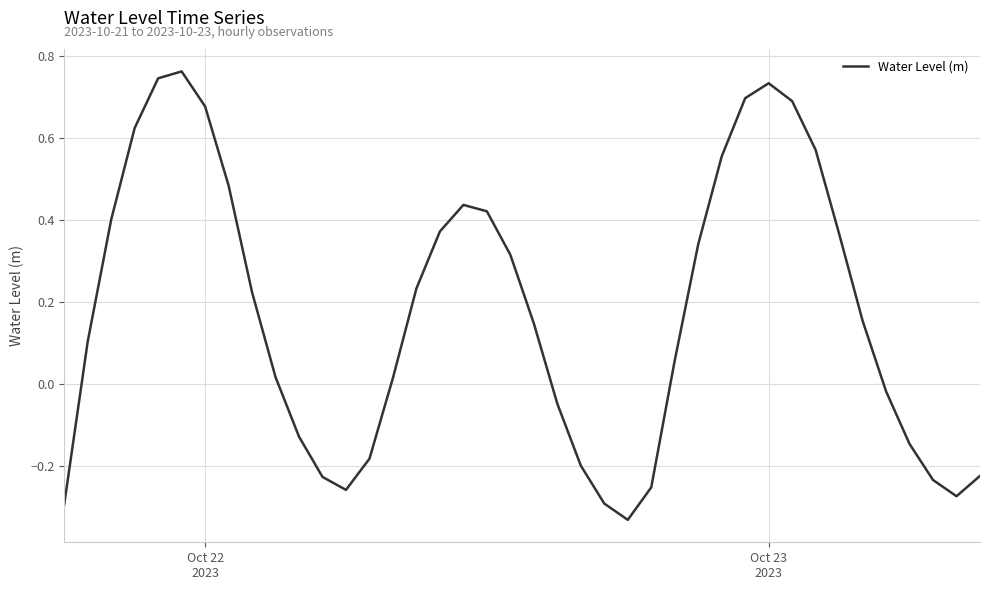

What is the smallest value displayed?

-0.3